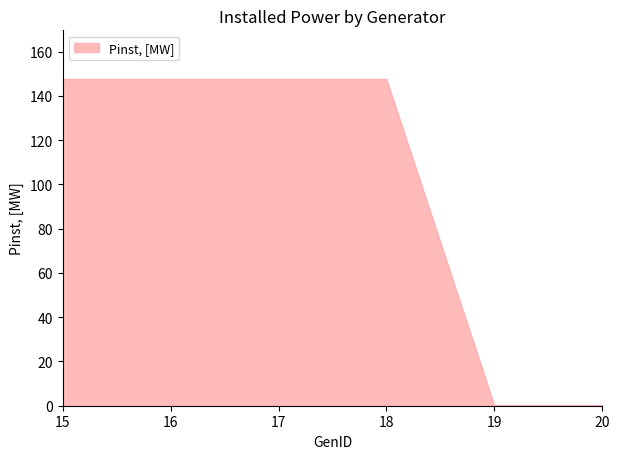

True or false: the data shows 240.7 at 15.

False